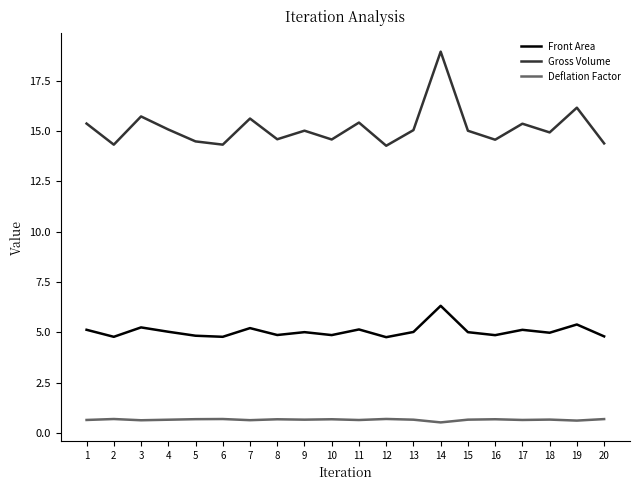

What is the maximum value shown in the chart?

18.9